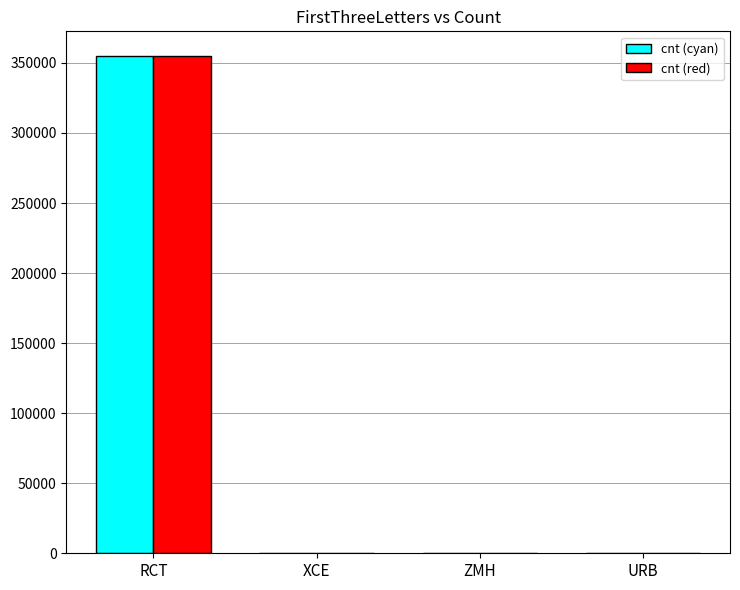

What is the sum of all cnt (red) values?

355860